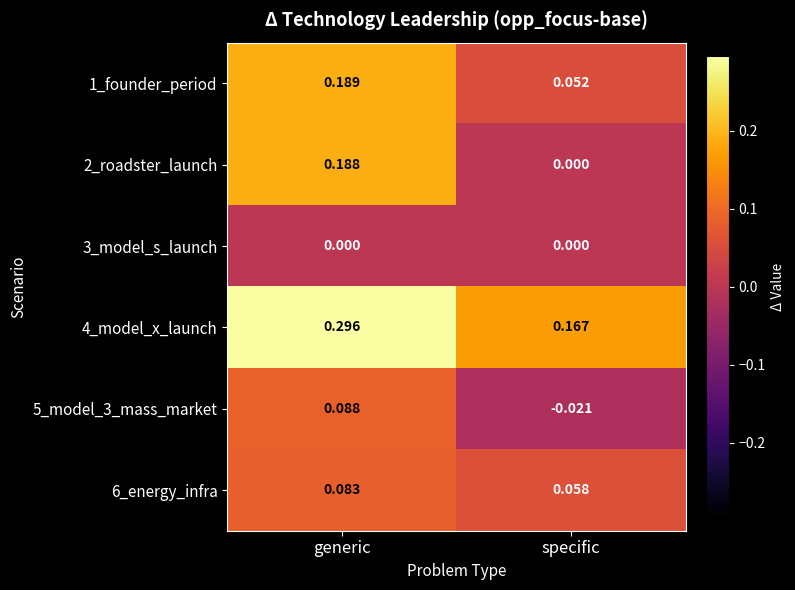

Is the value of 3_model_s_launch at generic greater than the value of 6_energy_infra at specific?

No